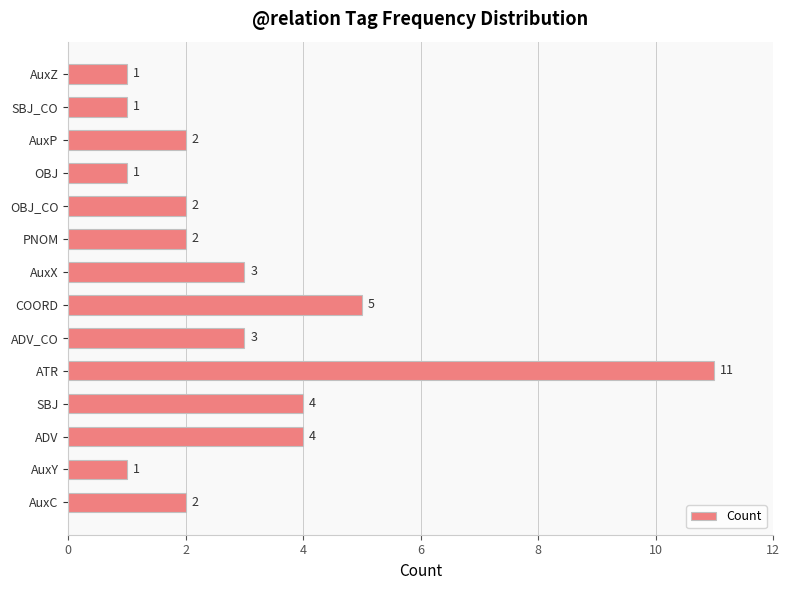

Reading bottom to top, what are all the values shown in this chart?

2	1	4	4	11	3	5	3	2	2	1	2	1	1